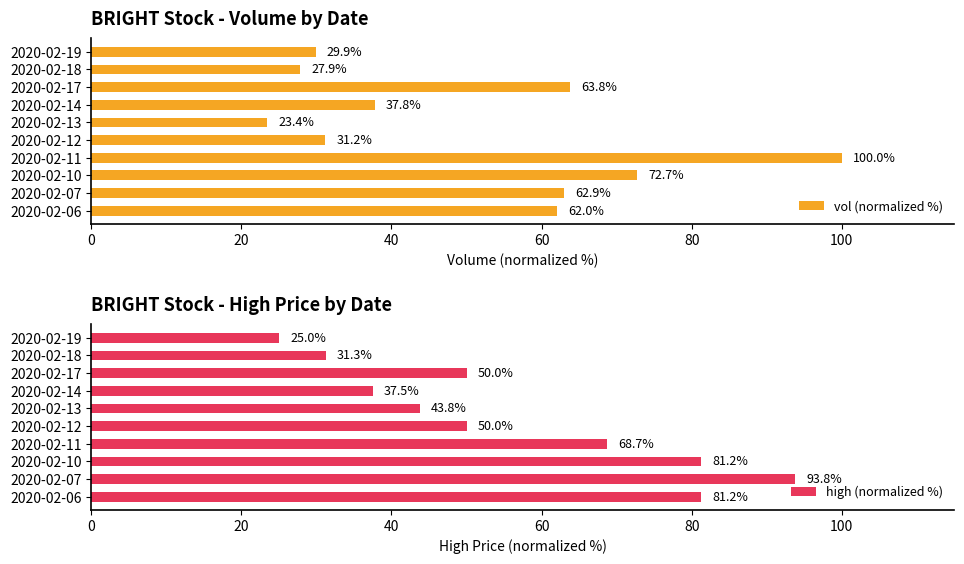

What is the lowest value of the high (normalized %) series?

25.0